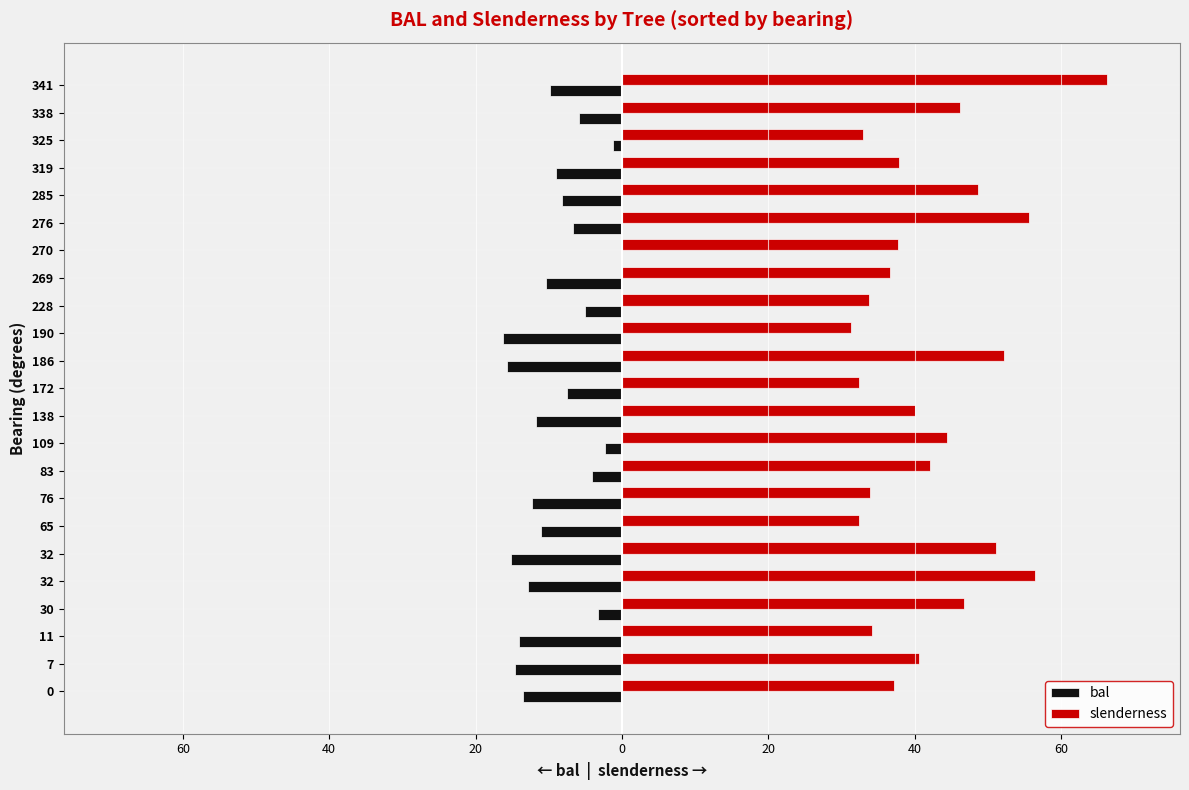

What is the sum of all slenderness values?

971.1